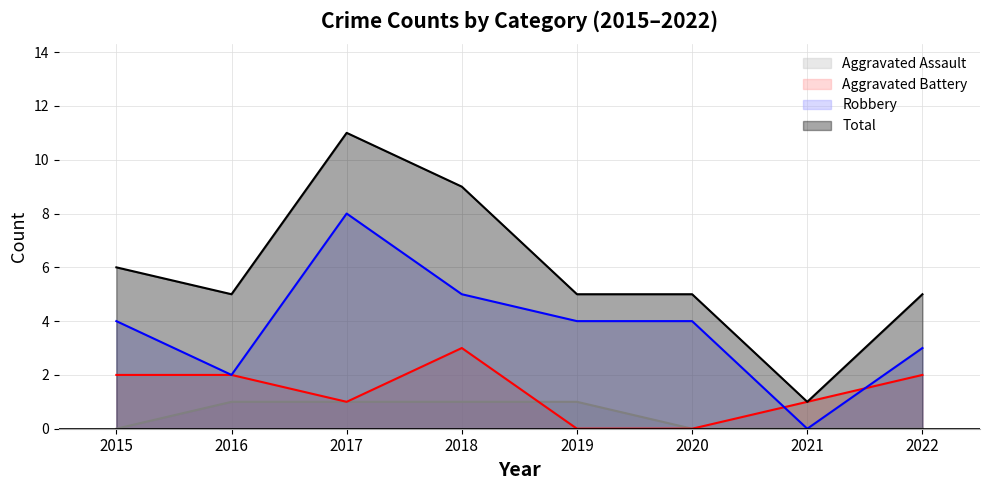

The Total series shows 2 at 2022. True or false?

False